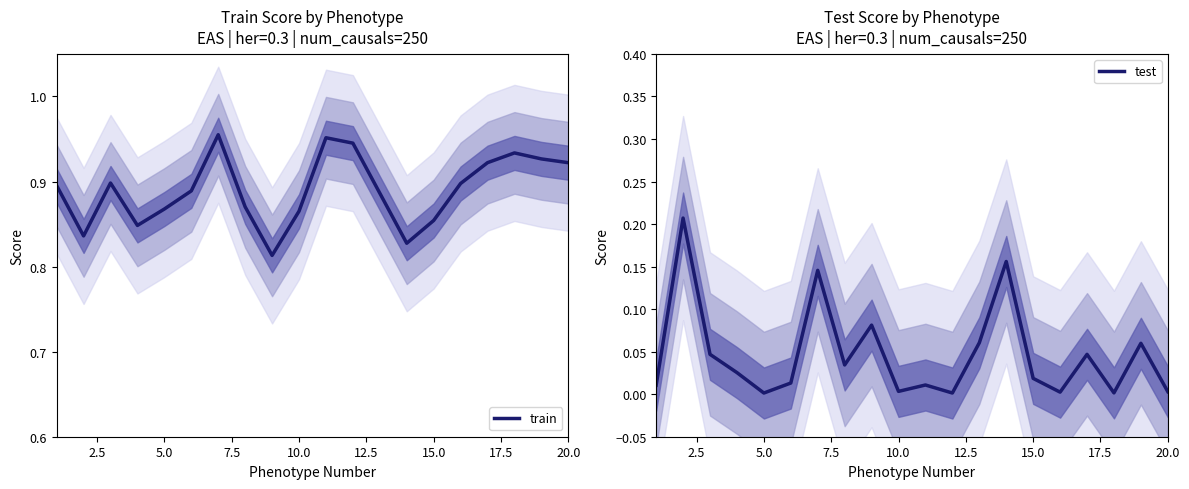

True or false: train has more than 1 interior local peaks.

True